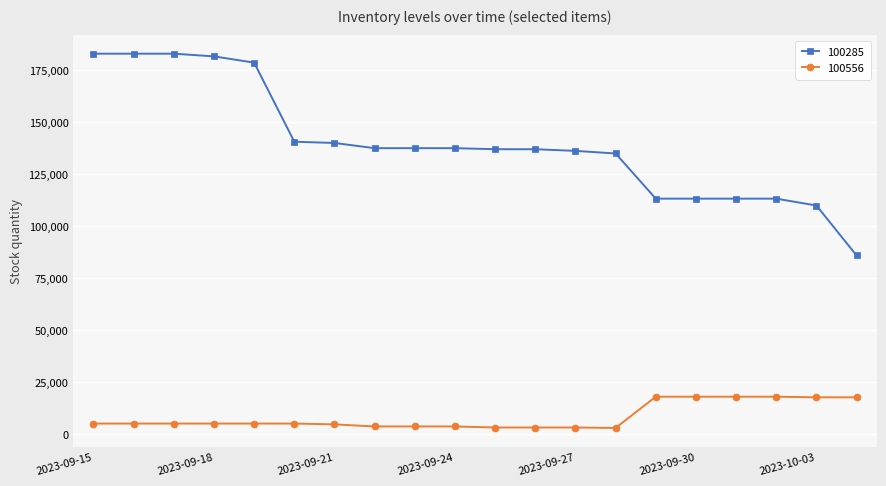

Which series has the largest range (max minus min)?

100285